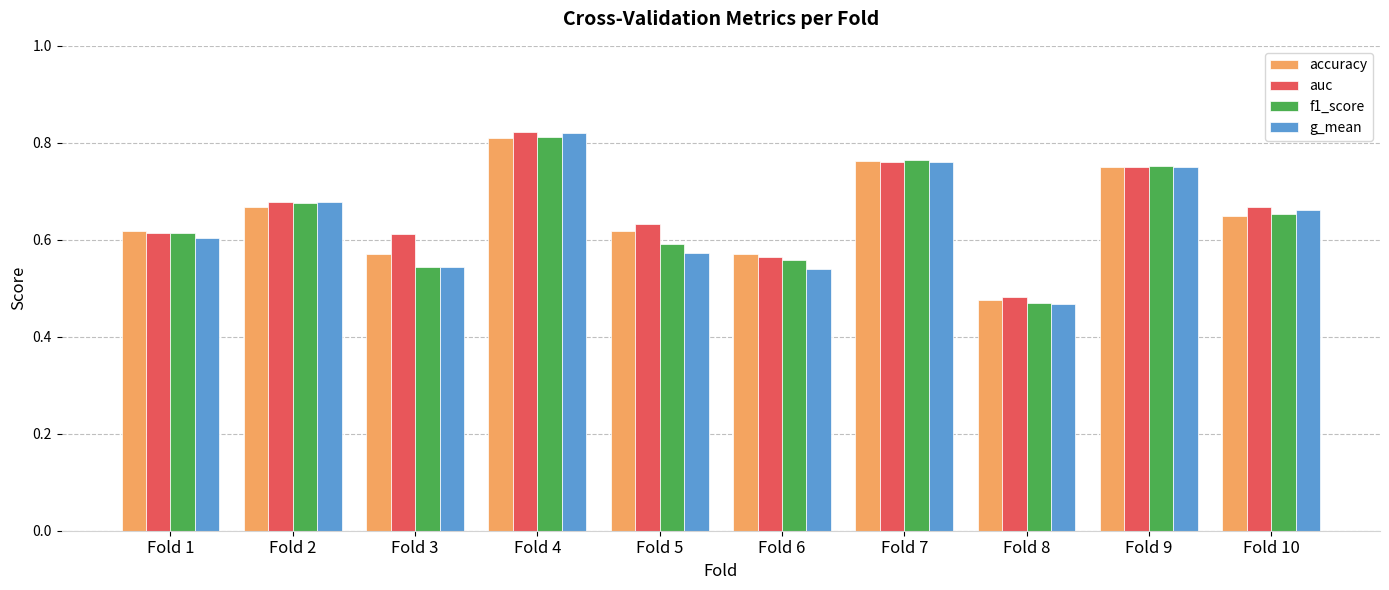

Does the chart contain any negative values?

No